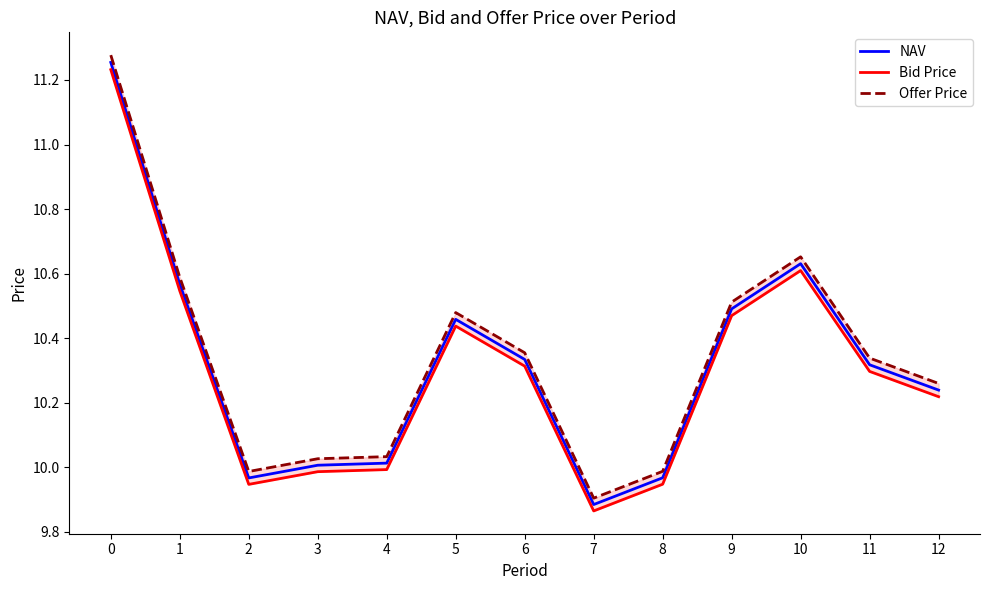

In Bid Price, how many points are lower than both neighbors (excluding endpoints)?

2